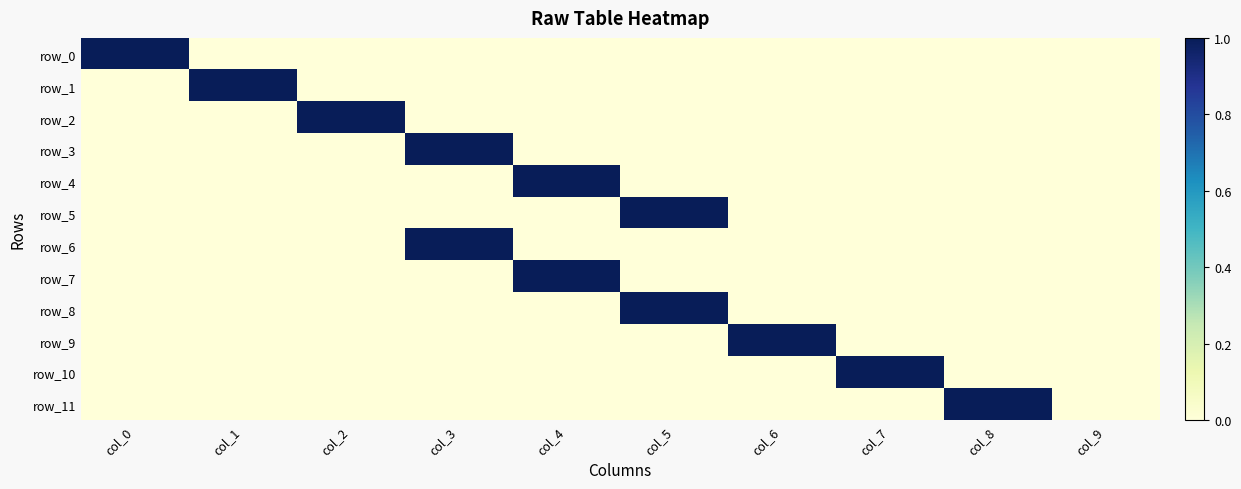

What is the difference between the maximum and minimum values in the row_6 series?

1